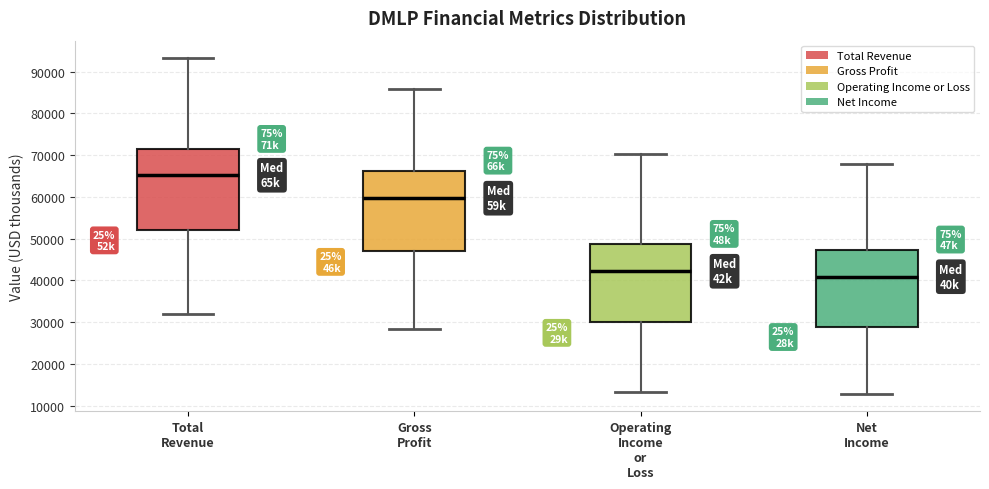

Which box has the highest median line?

Total Revenue